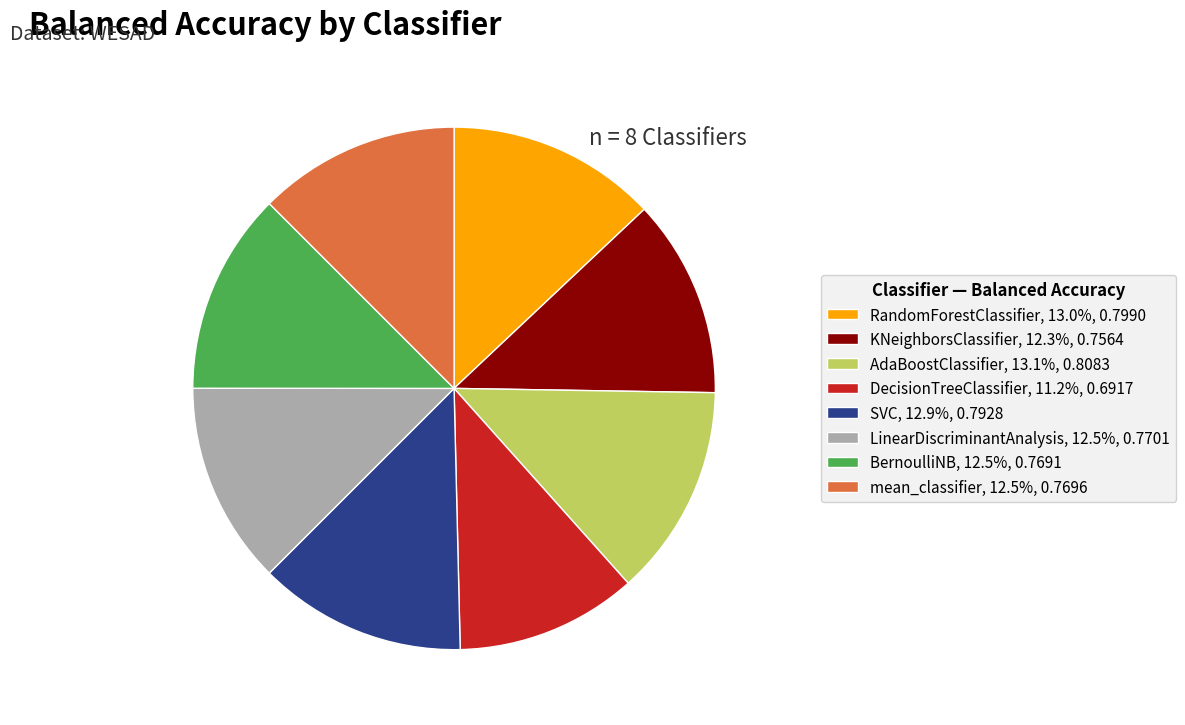

How many segments does this pie chart have?

8